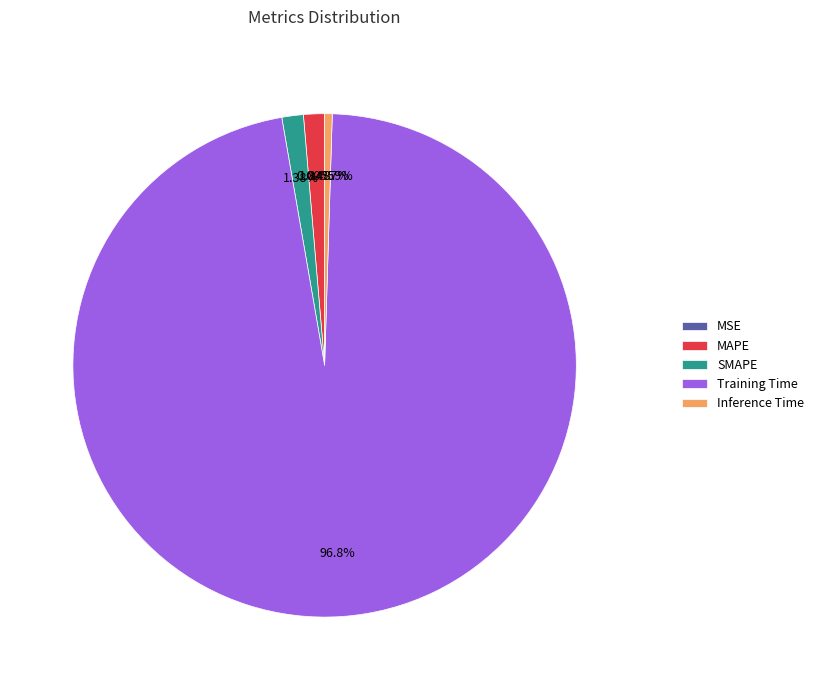

To the nearest percent, what is the difference between the largest and smallest slice percentages?

97%